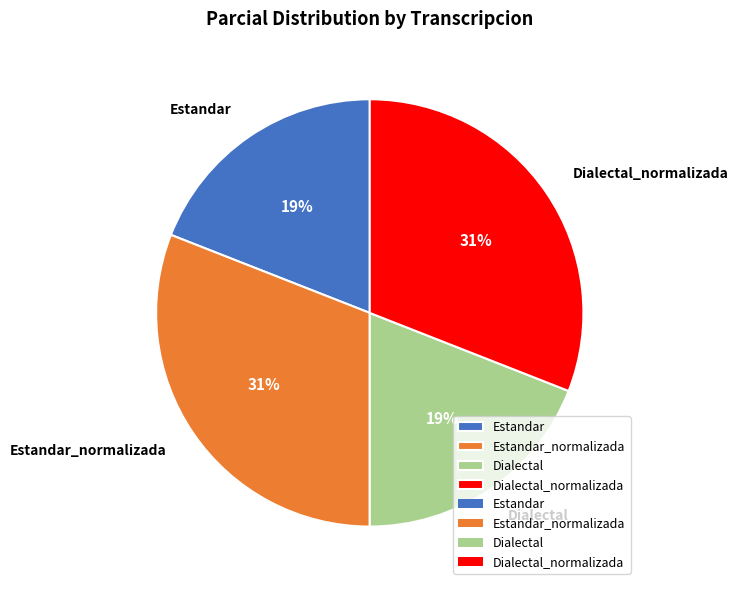

How many slices are in this pie chart?

4